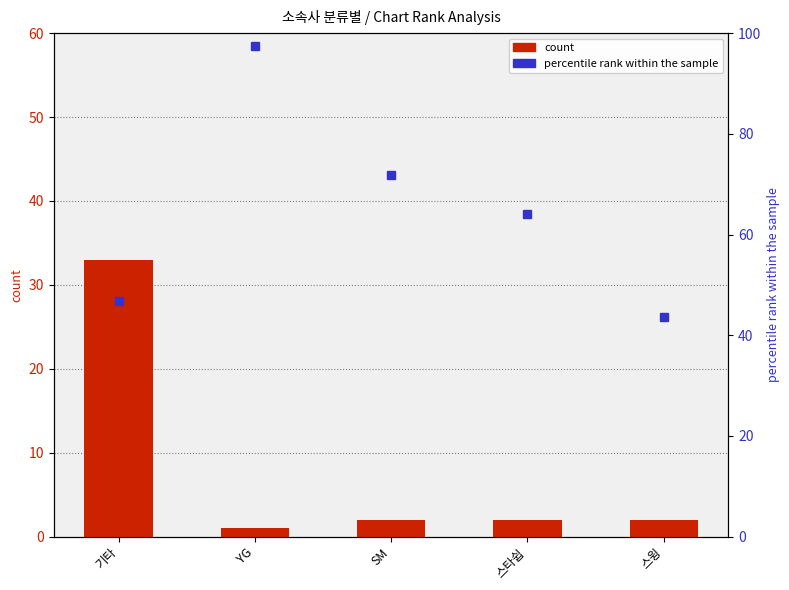

List the labels in order of percentile rank within the sample value, smallest first.

스윙, 기타, 스타쉽, SM, YG